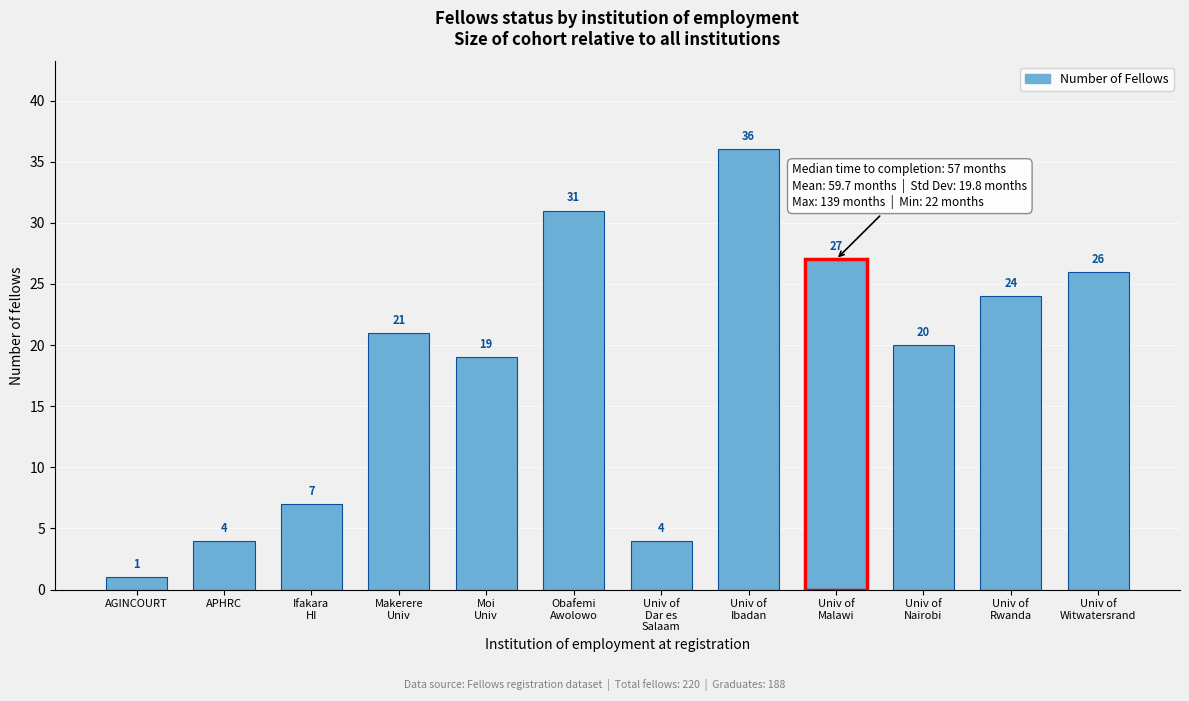

Reading left to right, what are all the values shown in this chart?

1	4	7	21	19	31	4	36	27	20	24	26